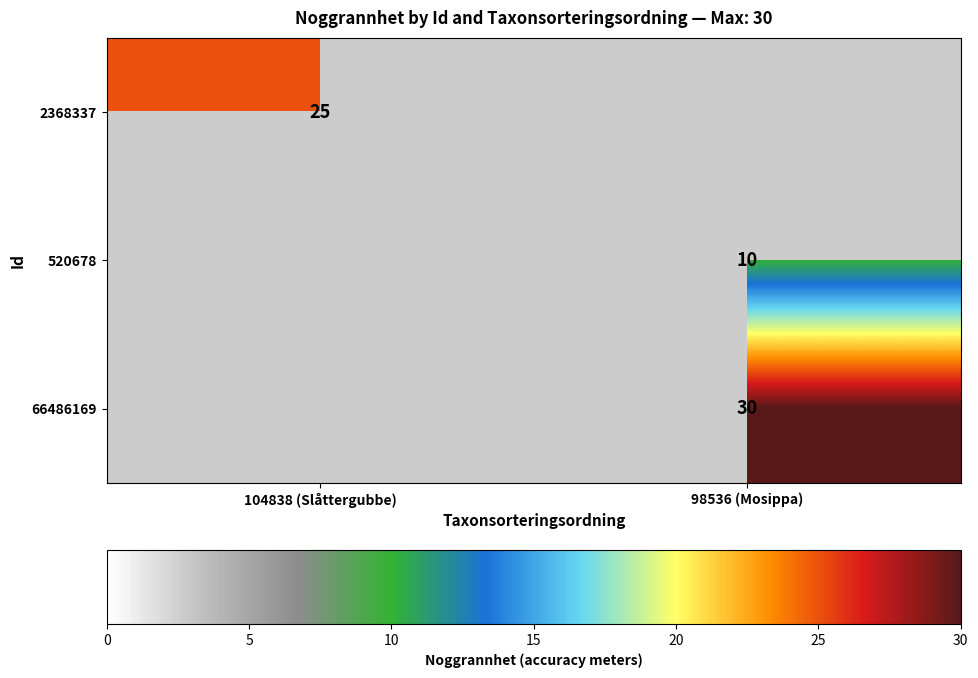

Is the value of 66486169 at 98536 (Mosippa) greater than the value of 2368337 at 104838 (Slåttergubbe)?

Yes